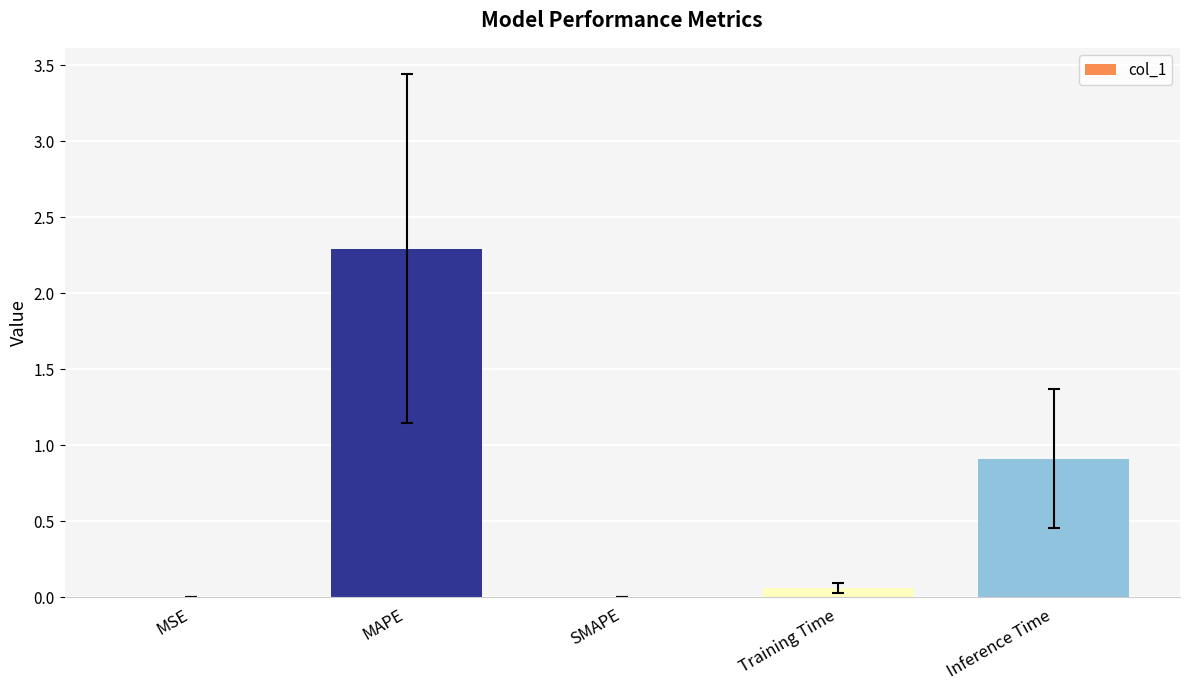

Count the number of data series in this chart.

1